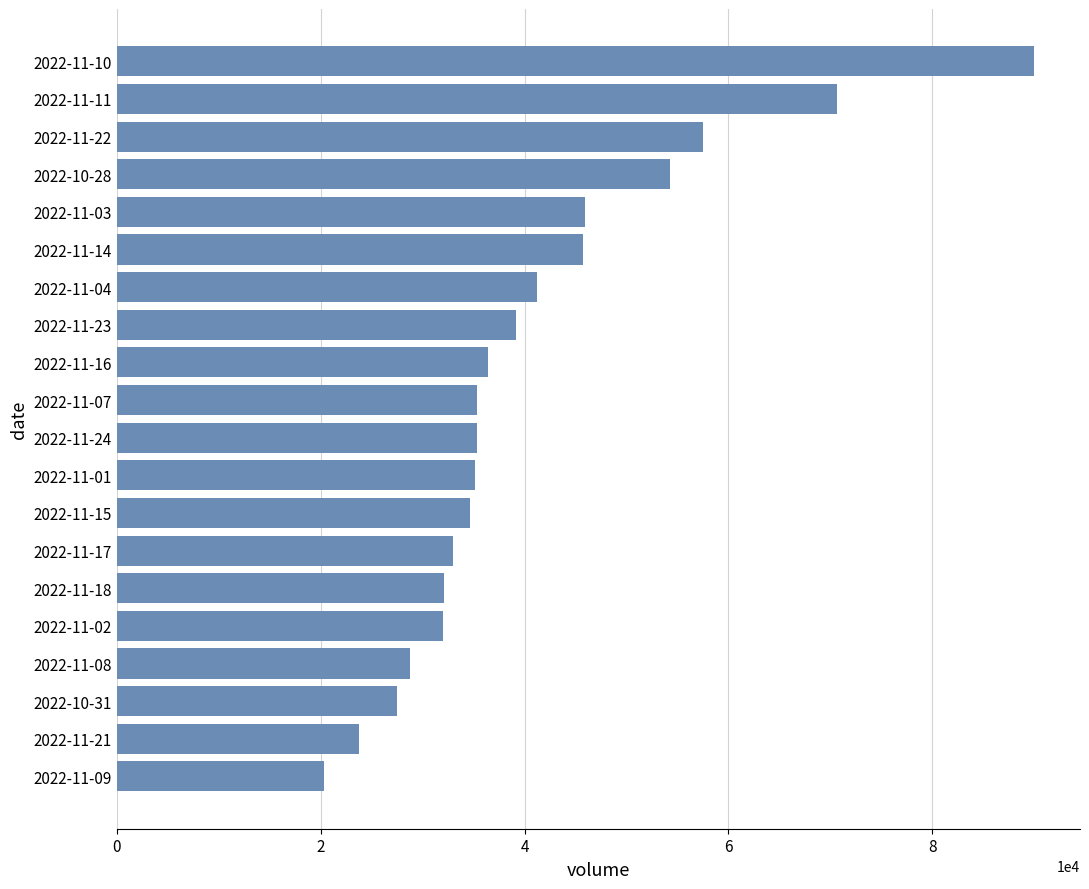

Is it true that the value at 2022-11-02 is 31998?

True